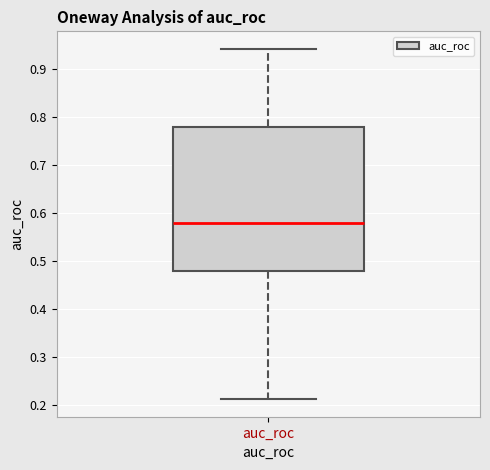

Where is the lower edge of the box for auc_roc on the y-axis? The values are not printed on the chart, so give them approximately, as read against the axis.

0.48